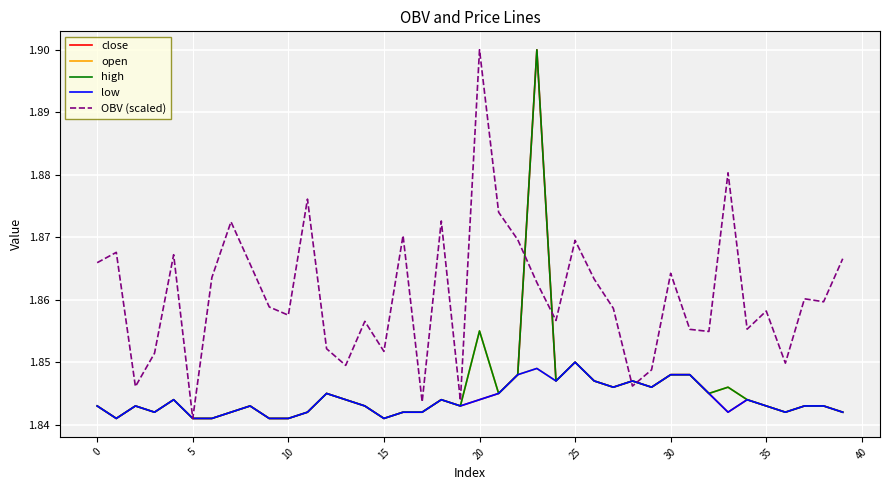

Which series has the largest total across all categories?

OBV (scaled)